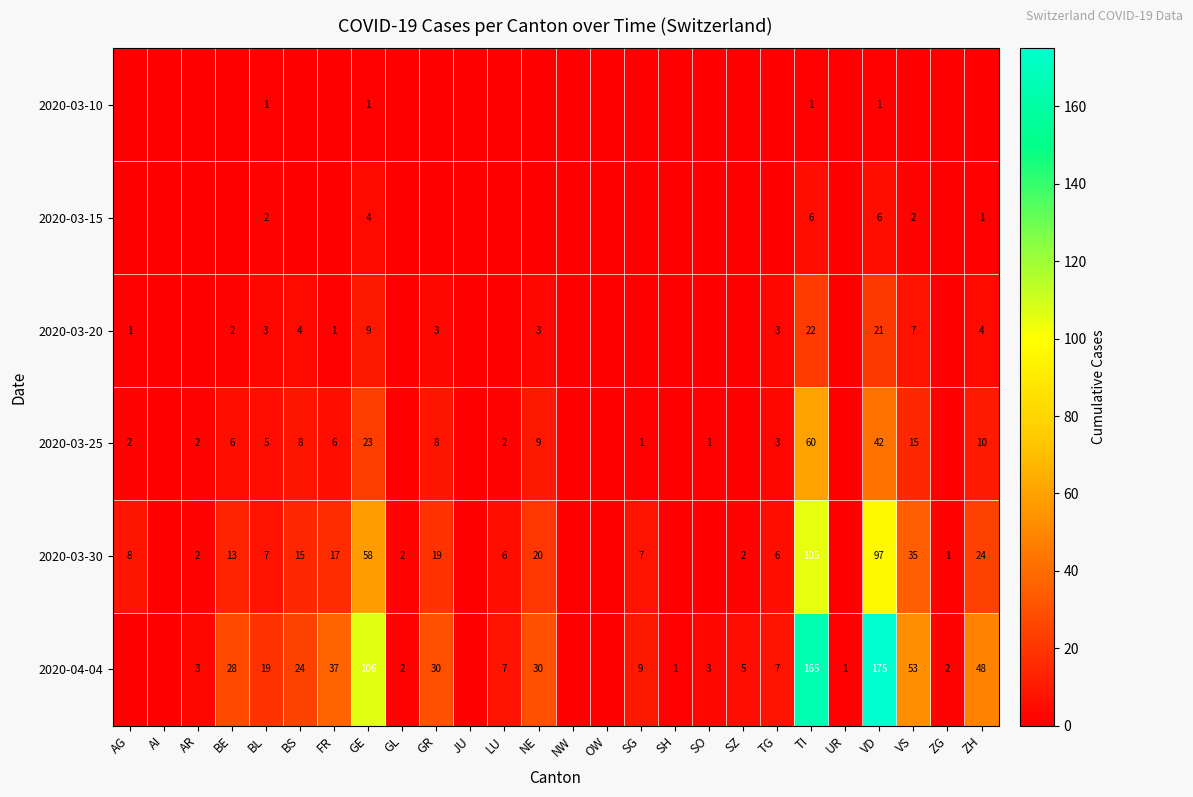

The value of 2020-03-30 at BL is 4. True or false?

False